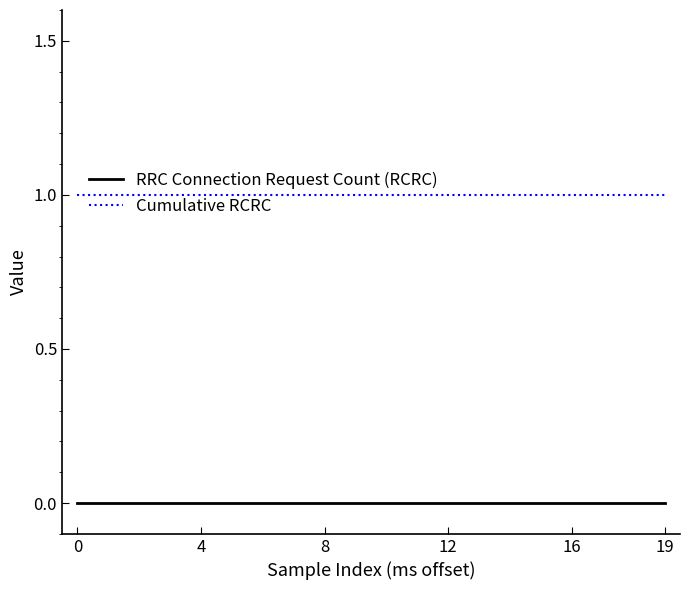

Rank the series by their maximum value, from lowest to highest.

RRC Connection Request Count (RCRC), Cumulative RCRC